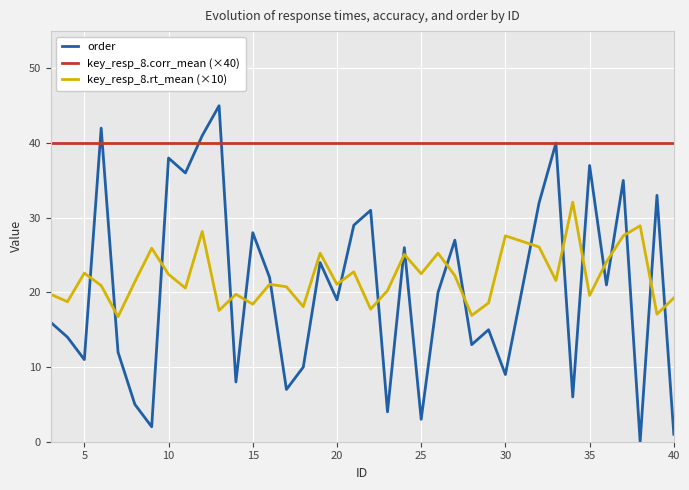

How many times do order and key_resp_8.rt_mean (×10) cross each other?

20